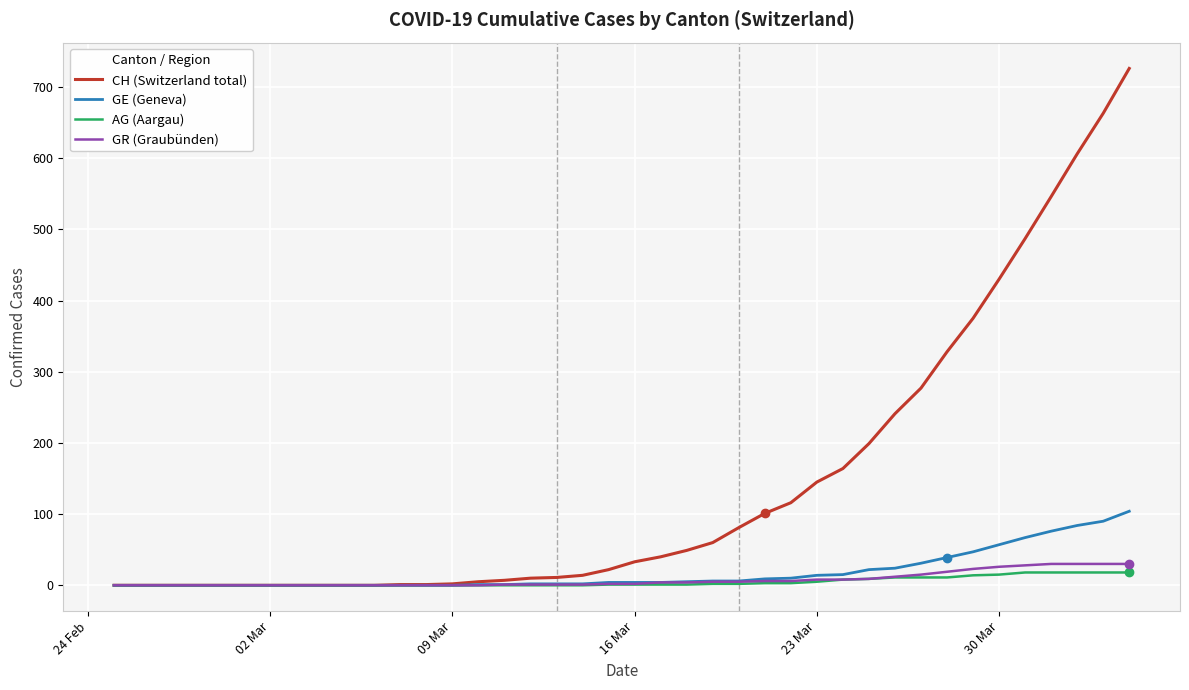

What is the greatest value displayed?

726